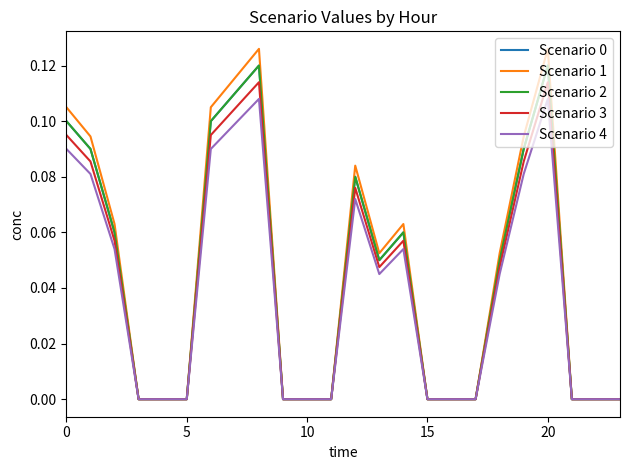

Is this an area chart (filled region under the line)?

No